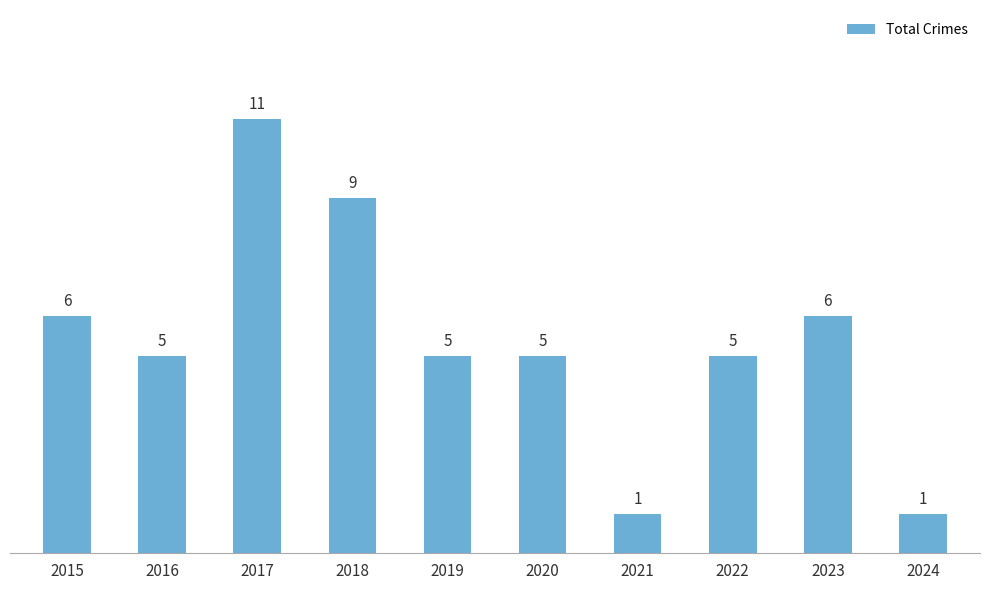

How many bars are there in total?

10